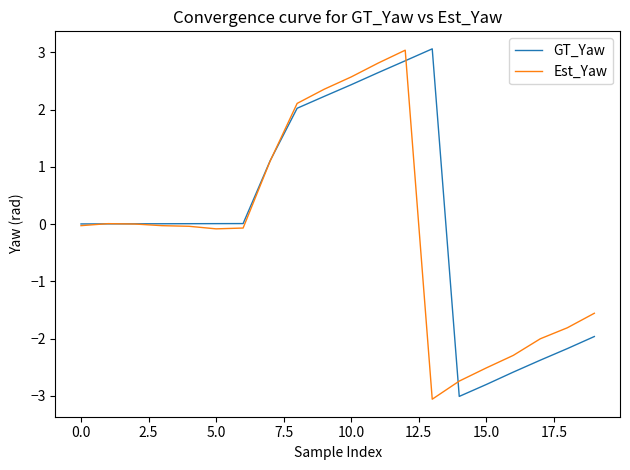

How many lines are shown in the chart?

2